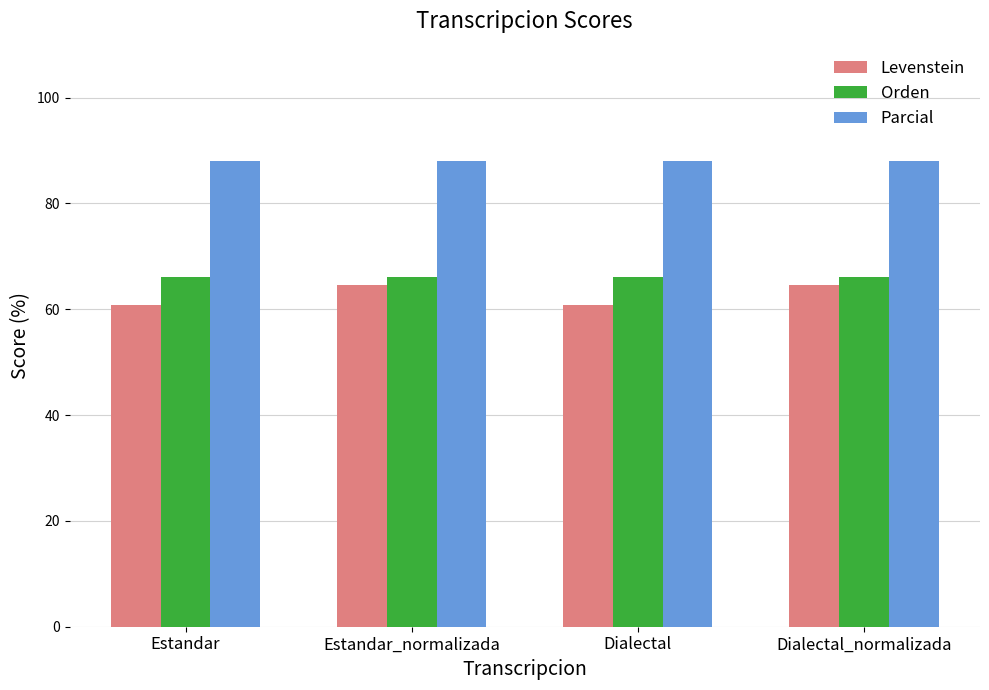

Is it true that Orden equals 86.7 at Dialectal_normalizada?

False